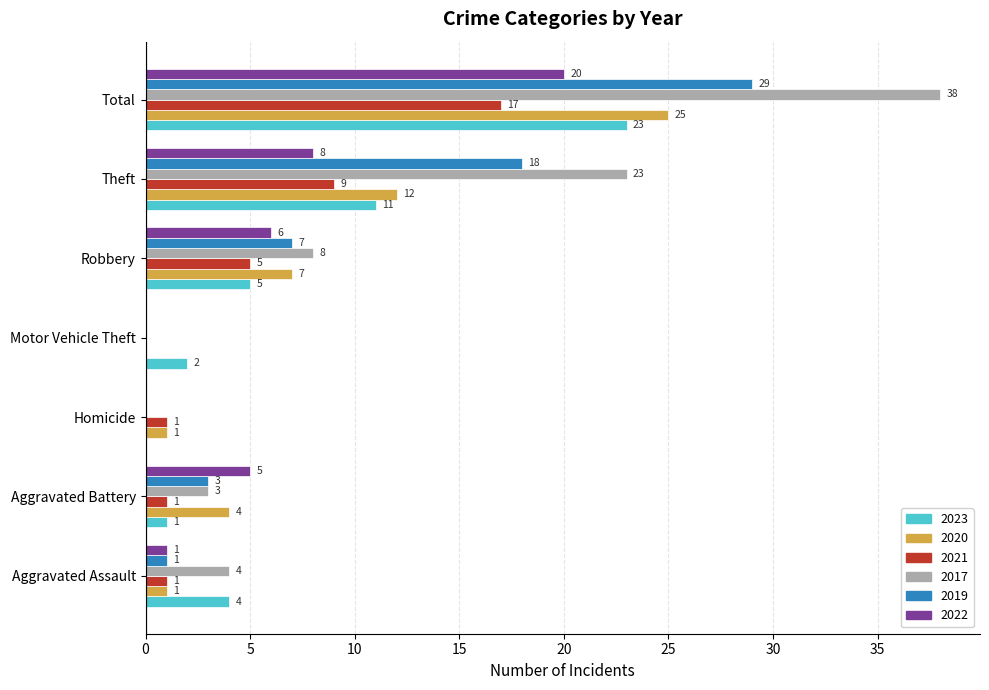

The value of 2019 at Theft is 31. True or false?

False